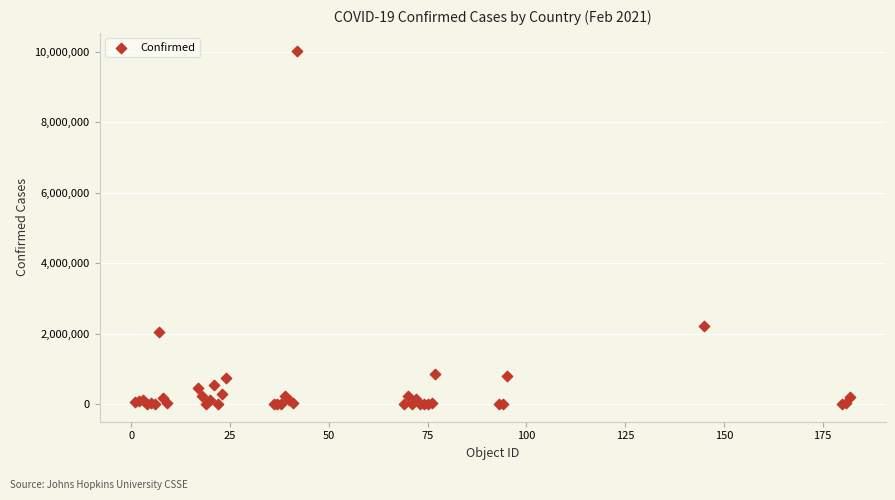

What Y value in the scatter plot is closest to 5015405?

2212525